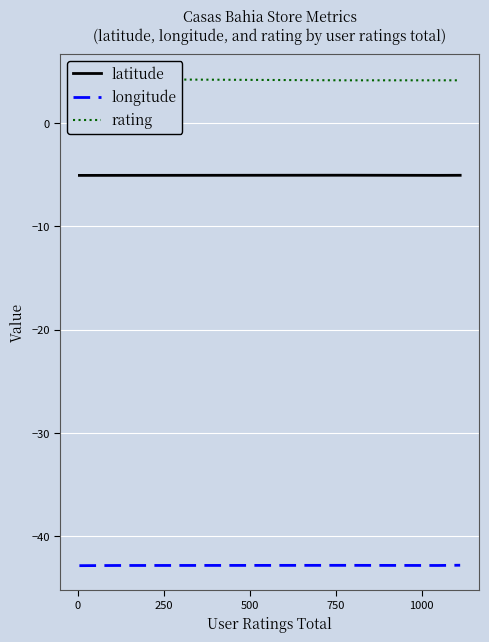

What is the minimum value for latitude?

-5.1